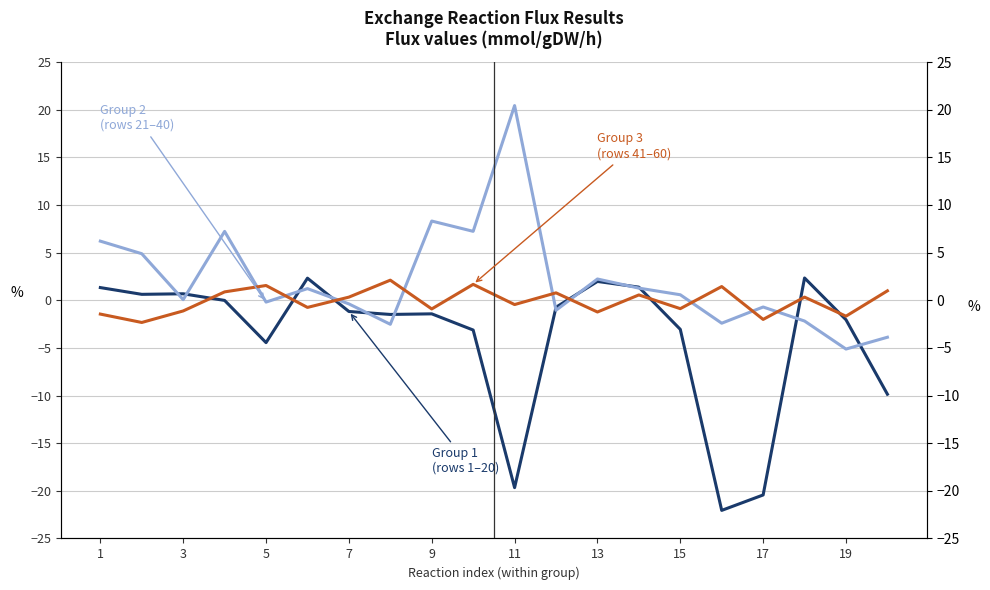

Does the chart have visible grid lines?

Yes